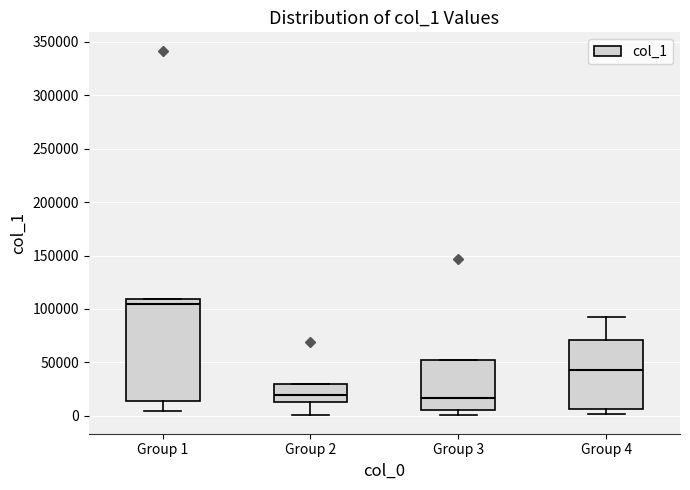

Where is the upper edge of the box for Group 1 on the y-axis? The values are not printed on the chart, so give them approximately, as read against the axis.

110000